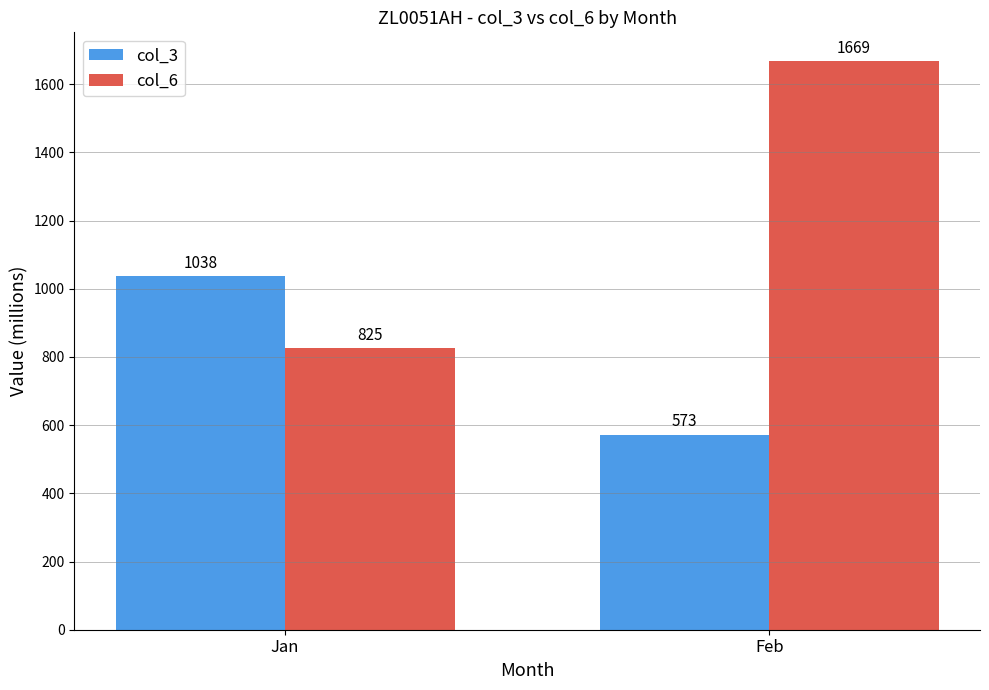

What is the difference between the maximum and minimum values in the col_6 series?

843.7